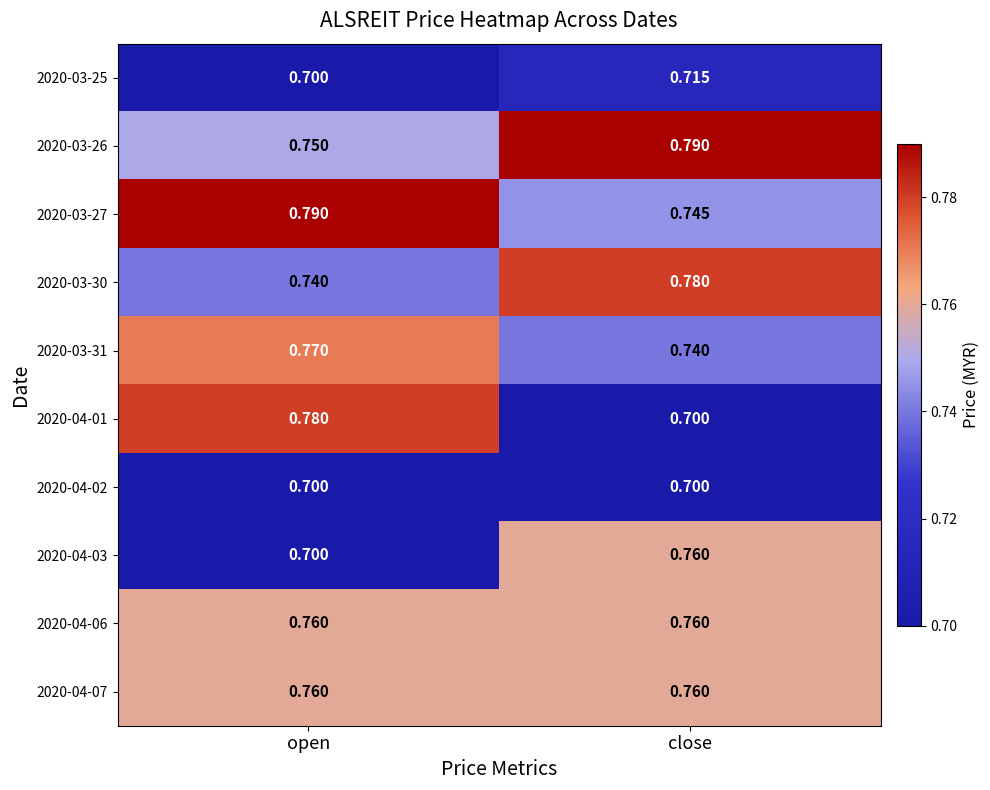

At which label is 2020-03-27 closest to 0?

close